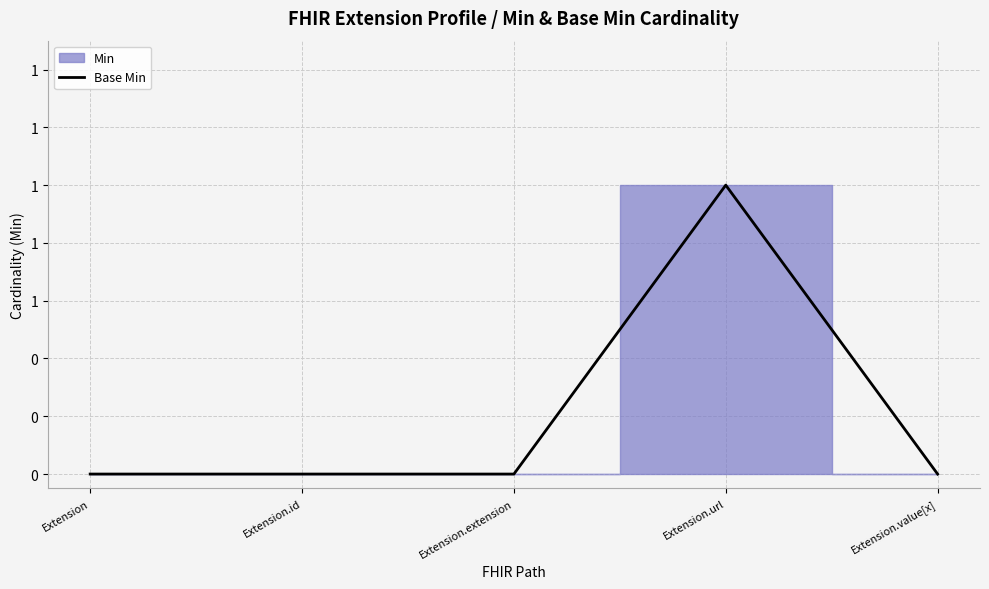

Does the chart have visible grid lines?

Yes